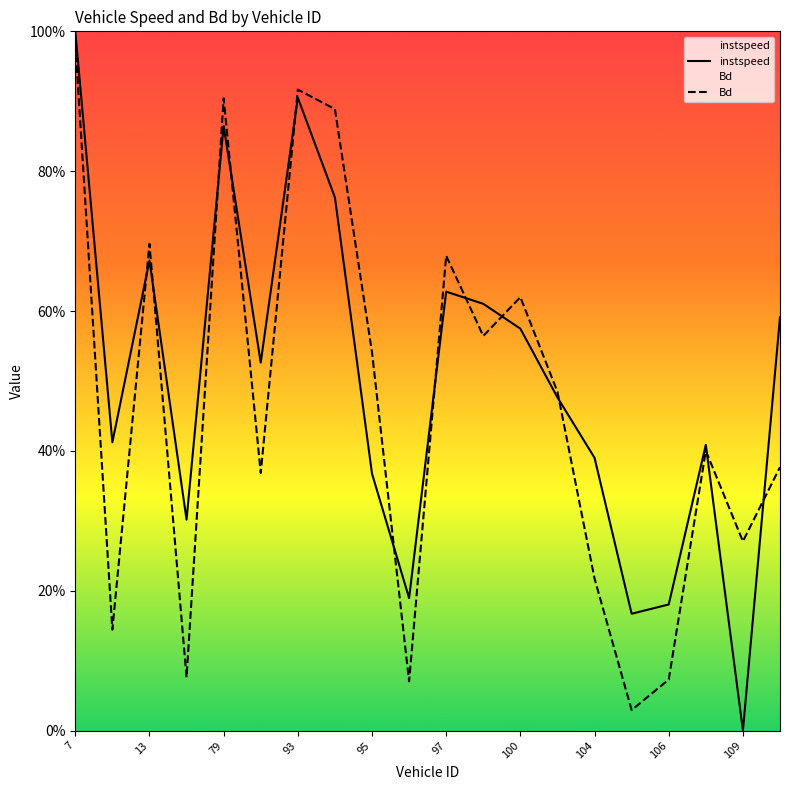

Which series has the widest spread of values?

instspeed